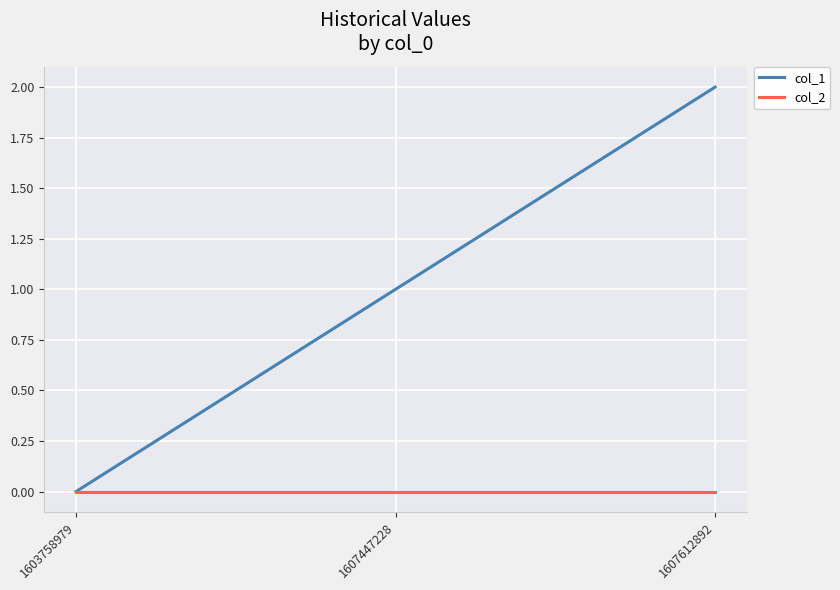

Which category has the highest value across all series?

1607612892